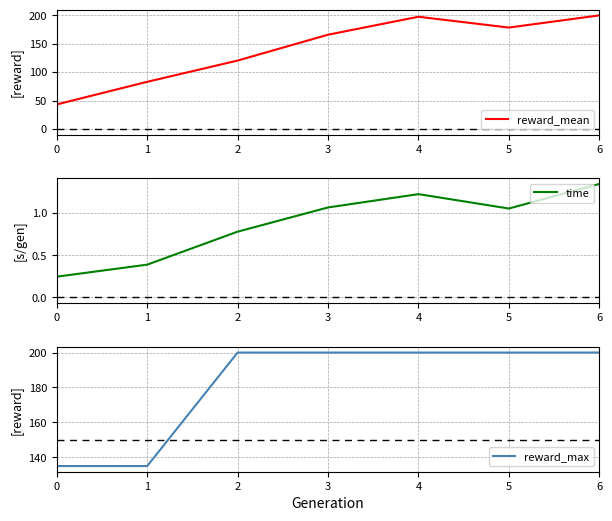

Rank the series at 1 from highest to lowest value.

reward_max, reward_mean, time